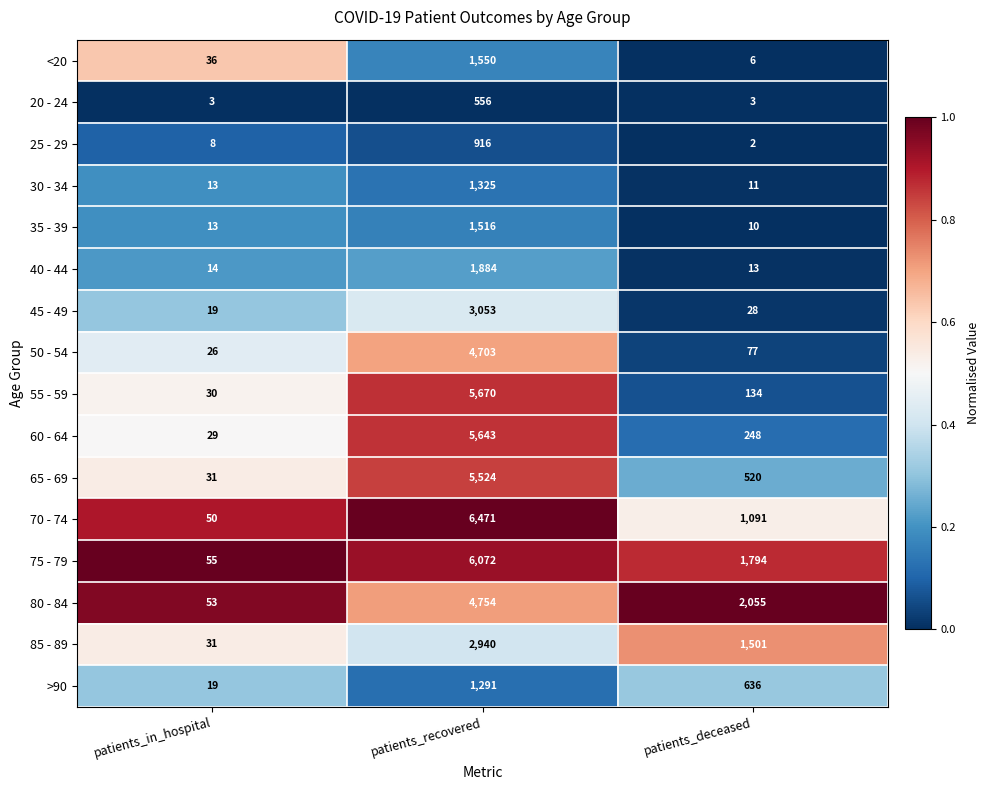

Is it true that 35 - 39 equals 10 at patients_deceased?

True